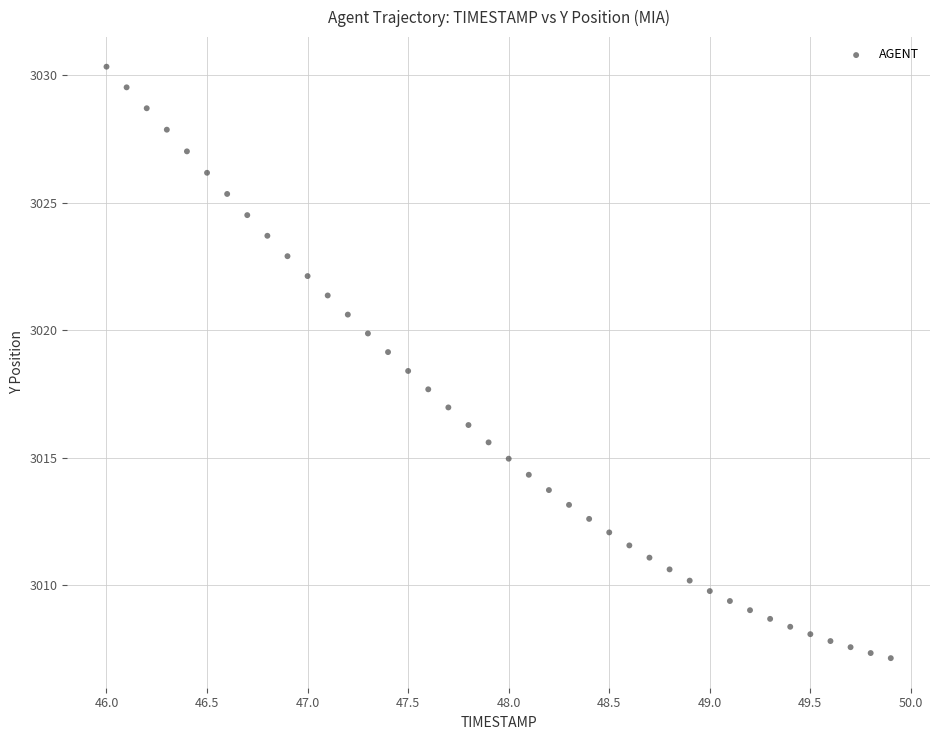

What is the range of Y values (max minus min)?

23.2